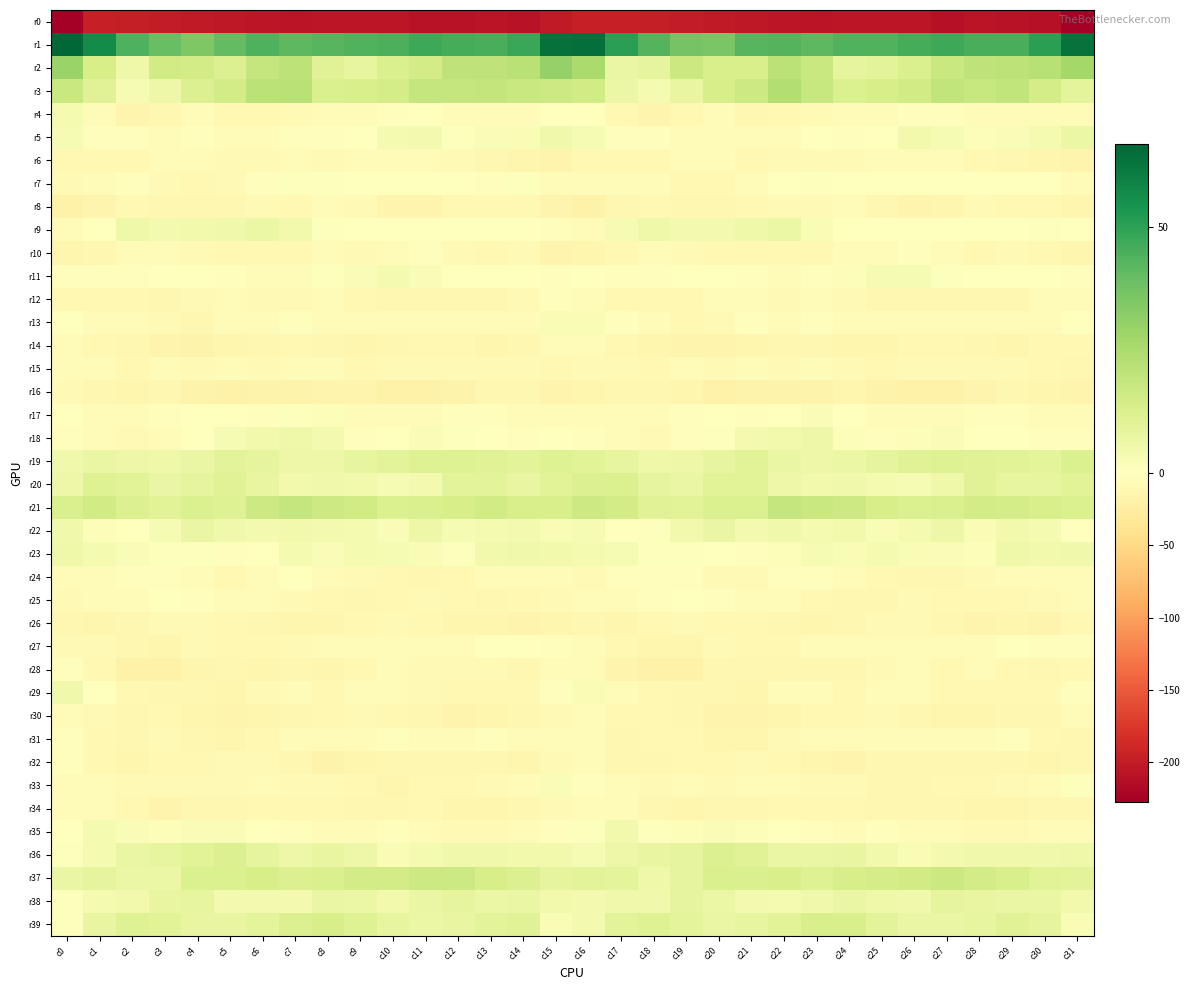

Which series has the largest range (max minus min)?

r1